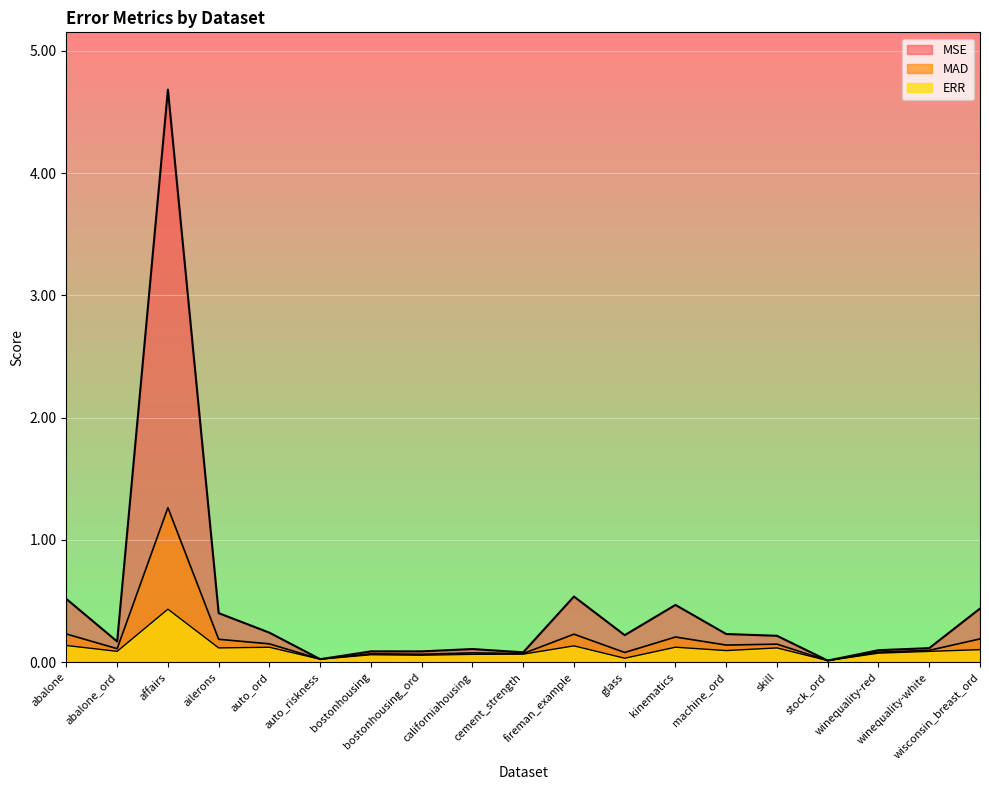

Which series has the largest total across all categories?

MSE